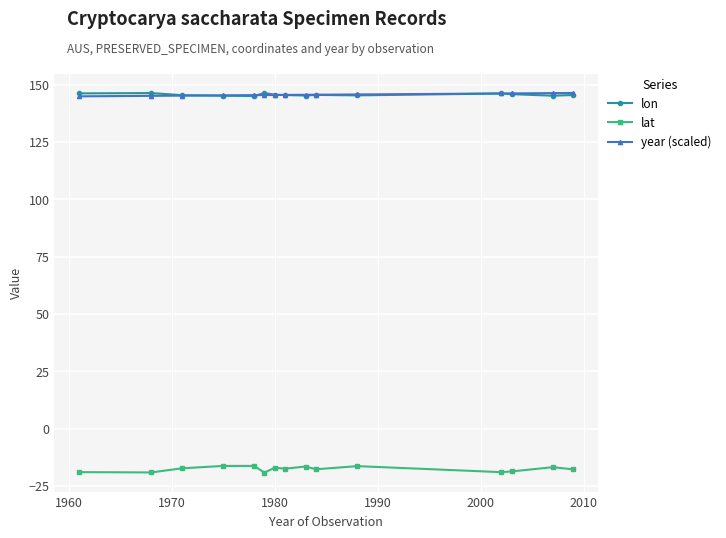

What is the smallest value displayed?

-19.2